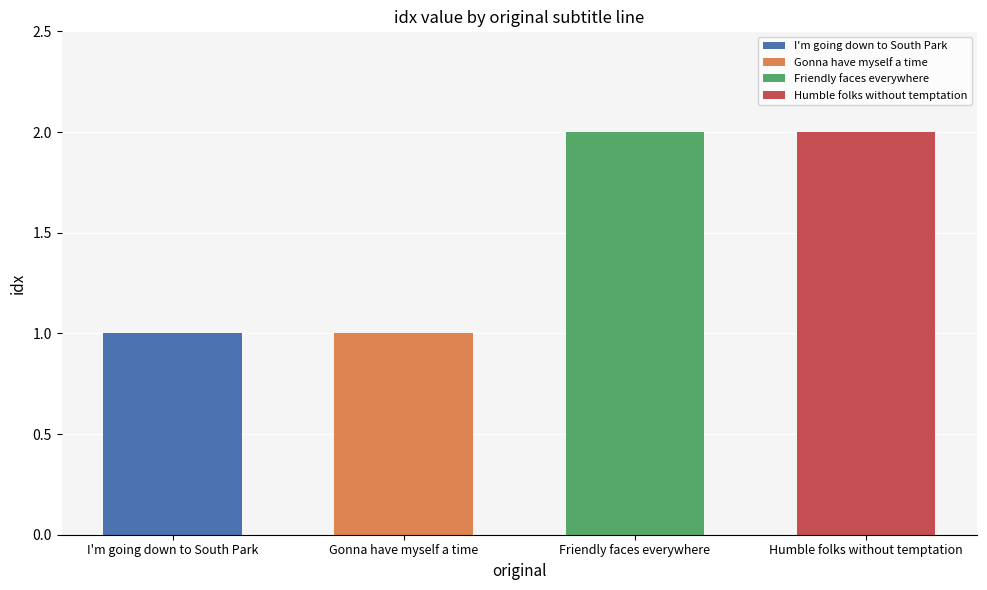

What is the maximum value shown in the chart?

2